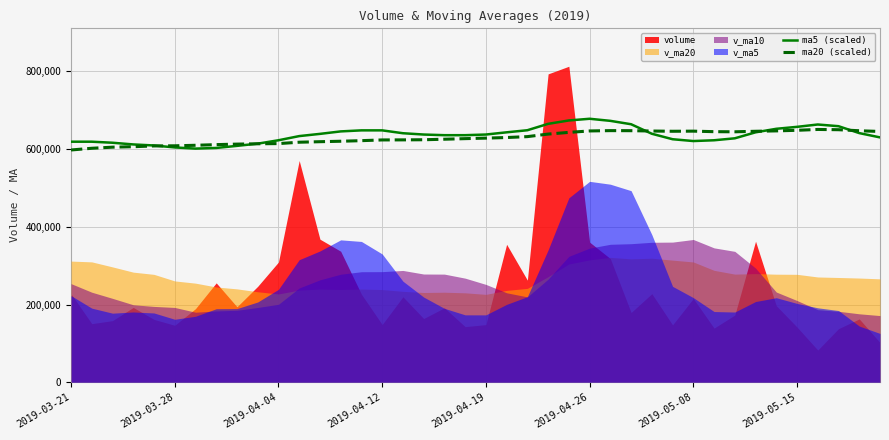

What is the value of the ma20 (scaled) point at the 9th from the left?

612812.0